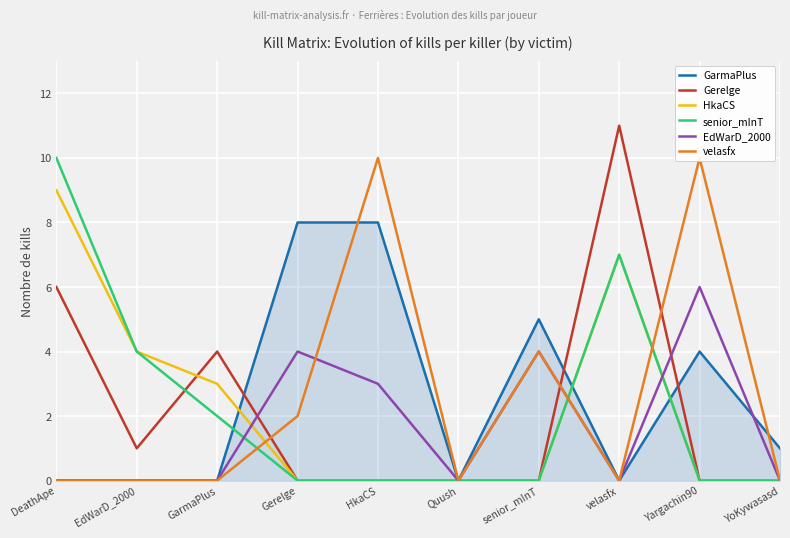

In EdWarD_2000, how many points are lower than both neighbors (excluding endpoints)?

2